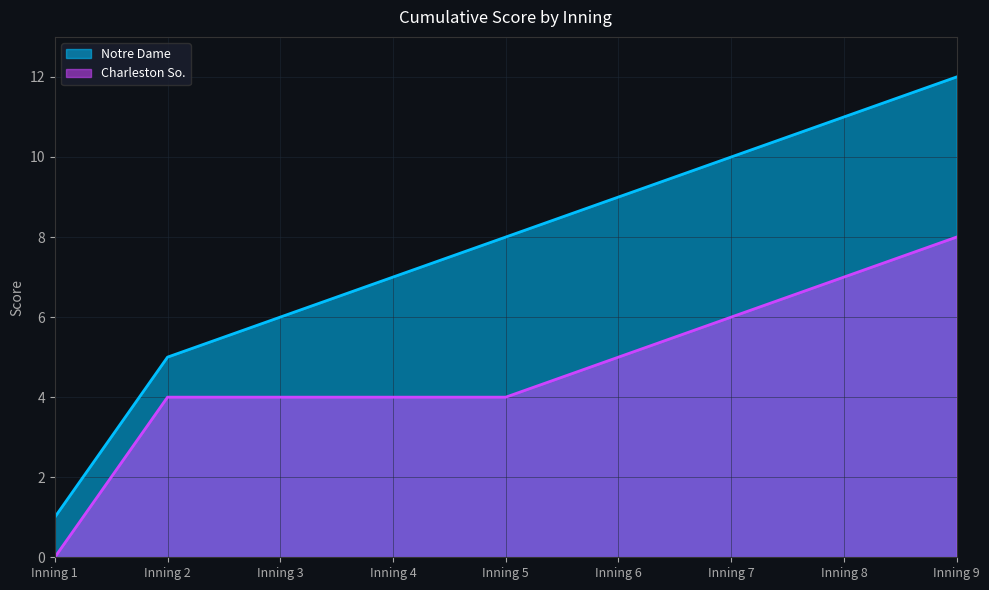

What is the spread (max minus min) of values at Inning 5?

4